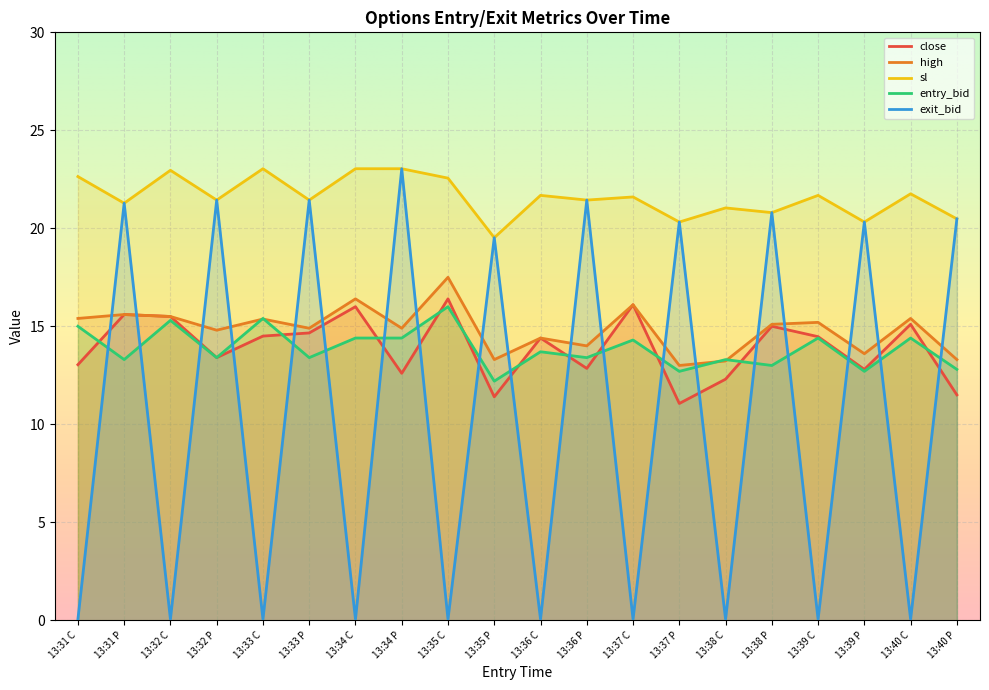

At which label is sl closest to 21?

13:38 C